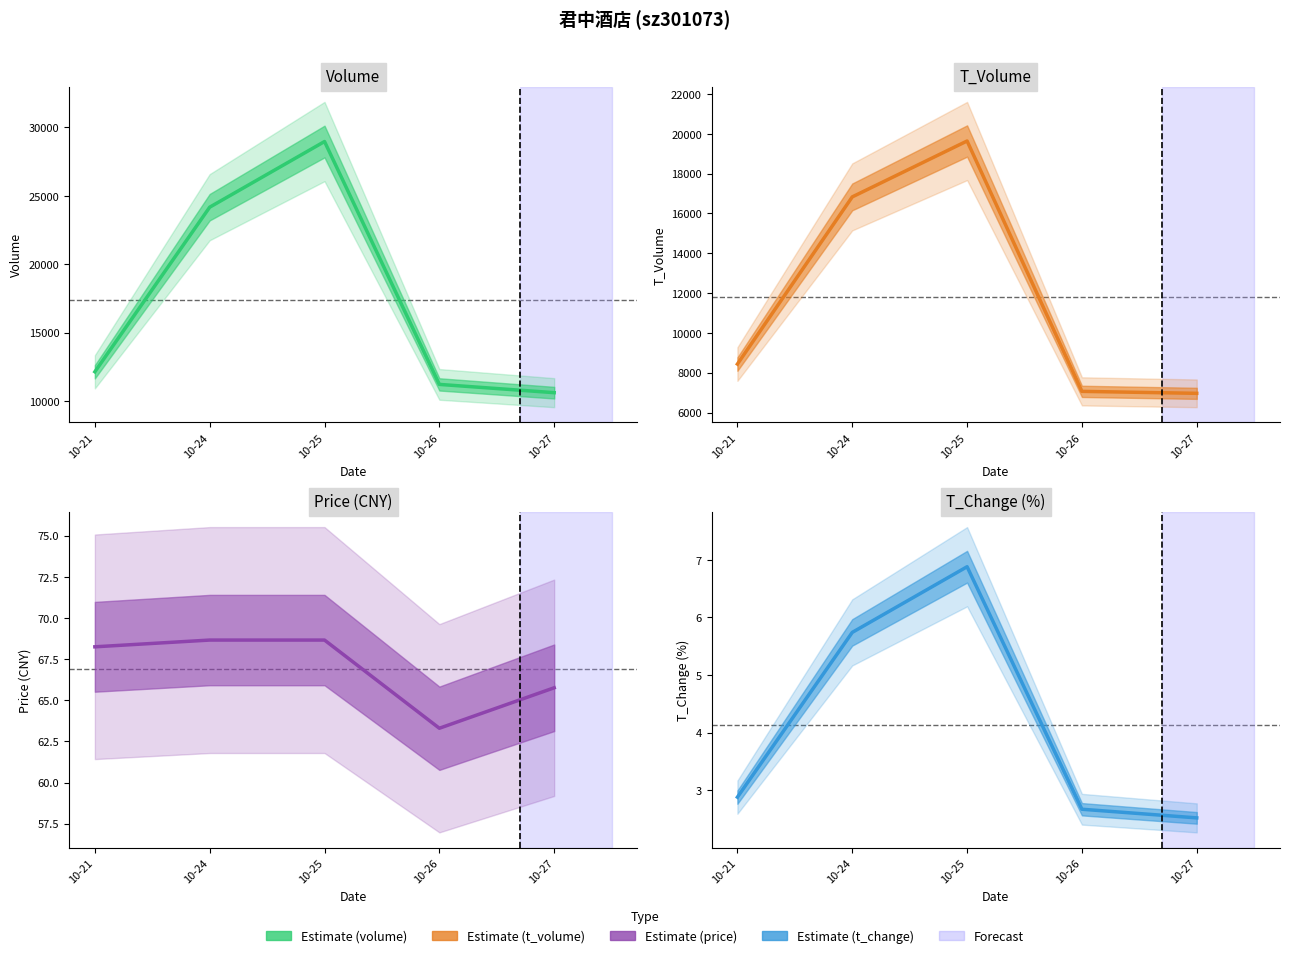

Is it true that volume equals 10104.7 at 10-24?

False